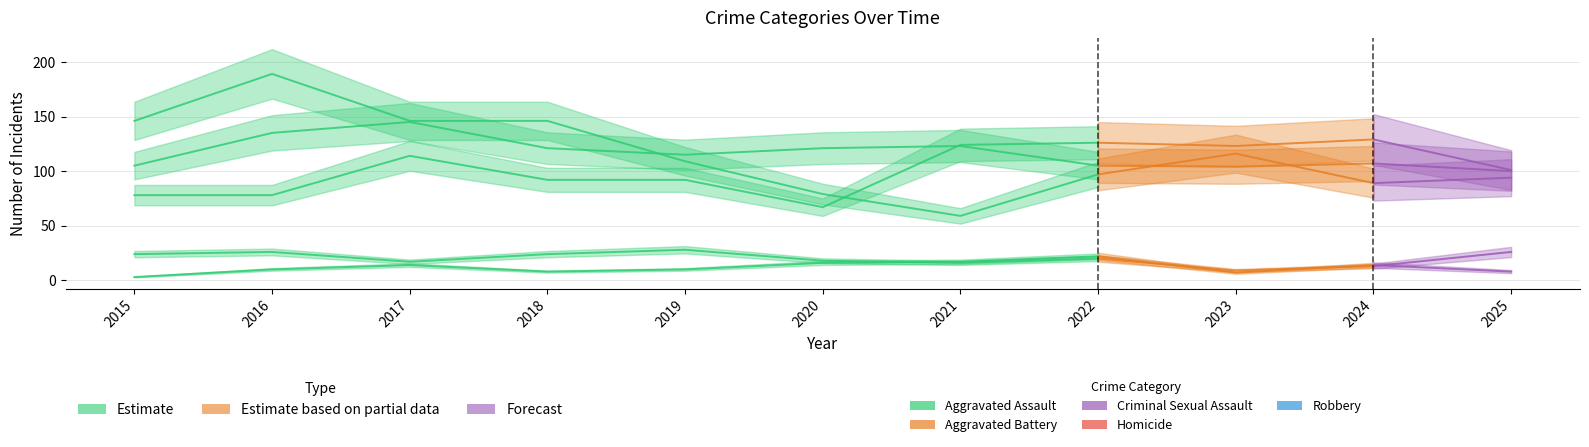

The chart shows a value of 204 at 2022. True or false?

False